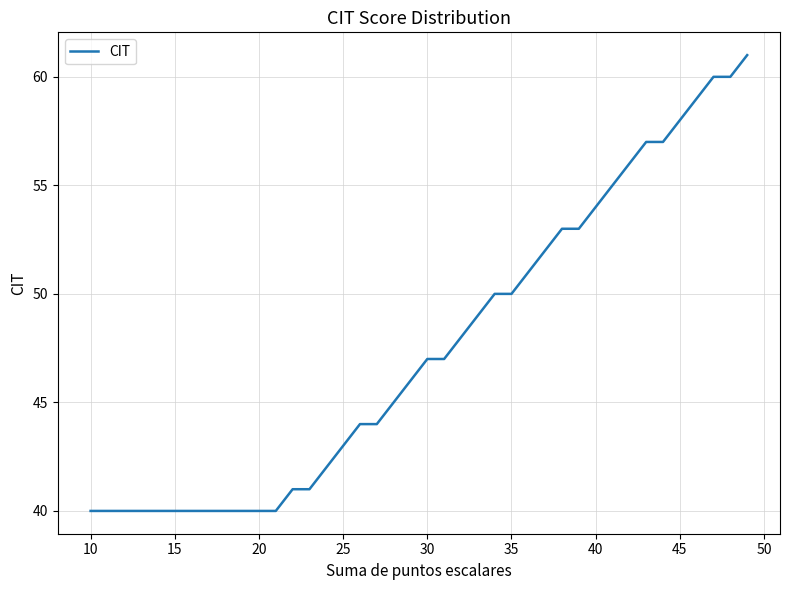

What is the difference between the maximum and minimum values?

21